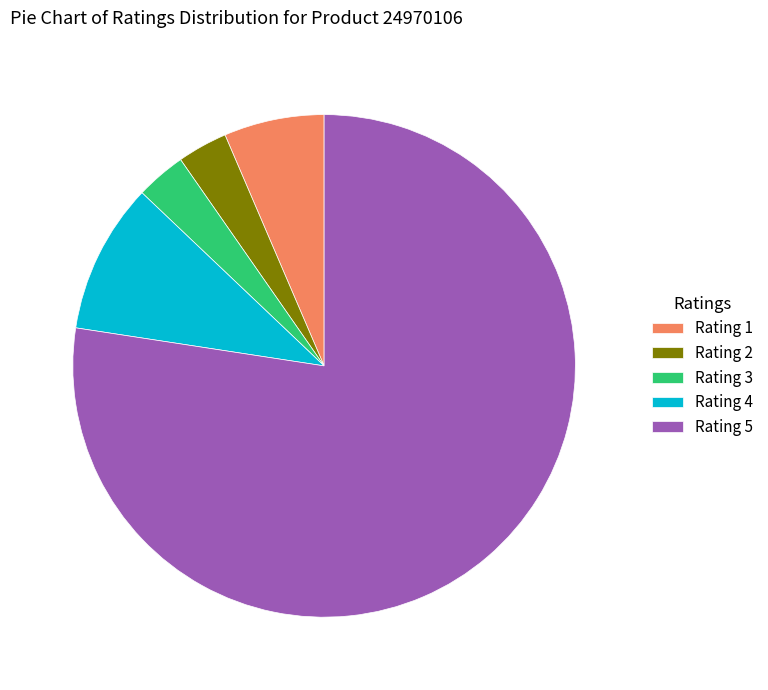

Do Rating 3 and Rating 1 together represent more than half of the pie?

No